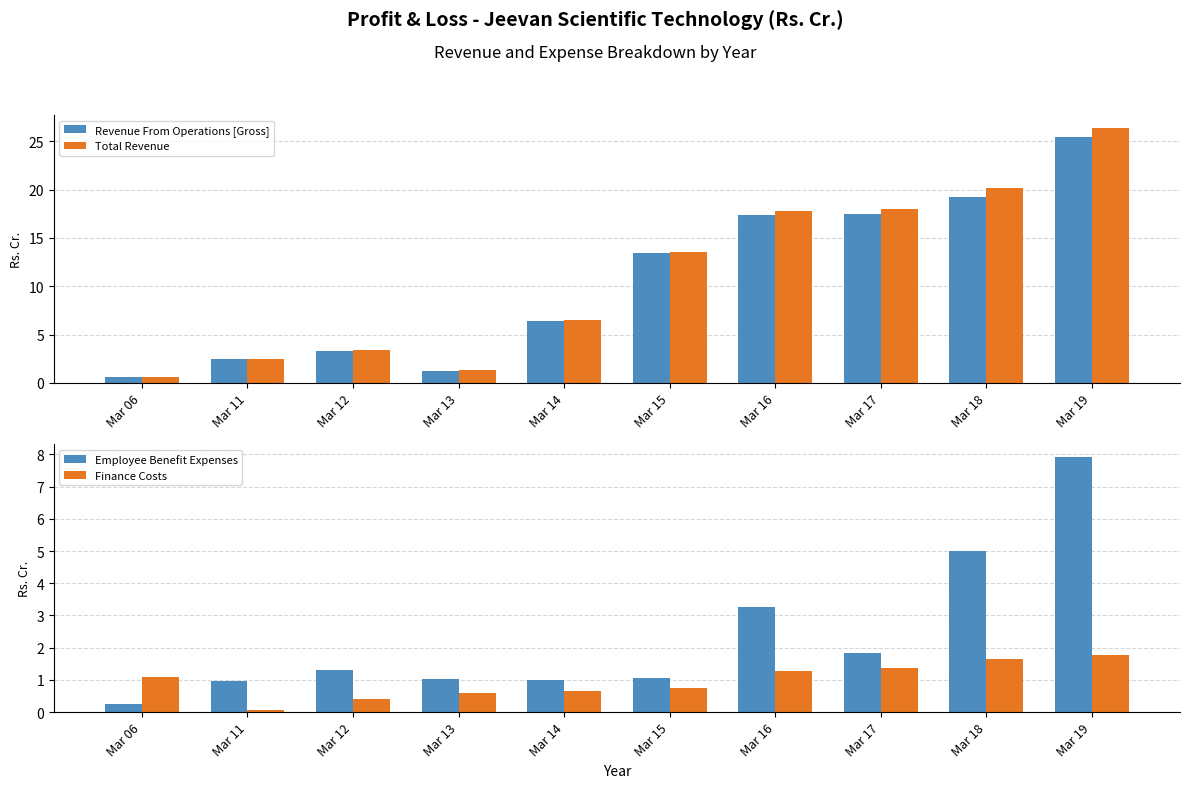

What is the difference between the maximum and second lowest values in the Revenue From Operations [Gross] series?

24.2